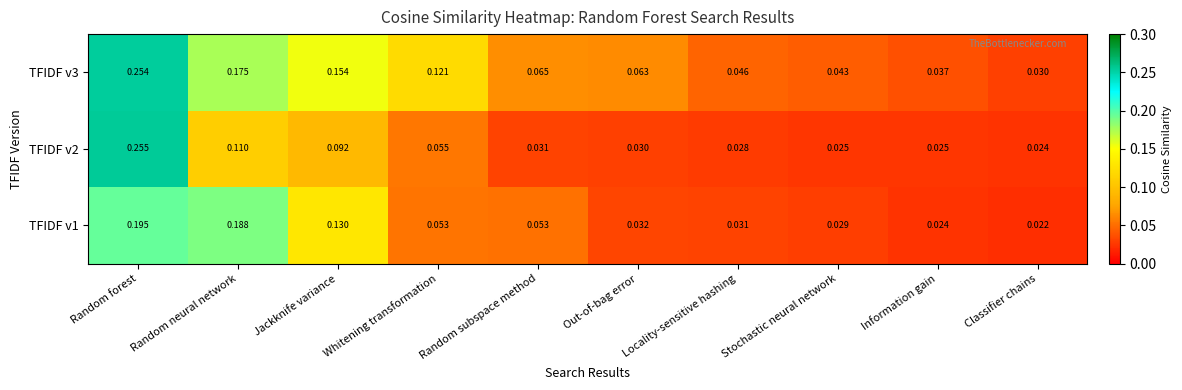

At which category is the sum across all series the highest?

Random forest